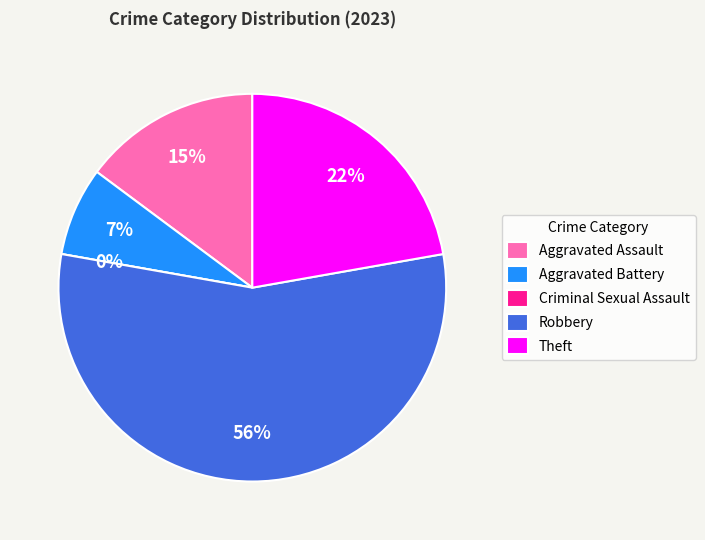

What percentage is the Aggravated Battery slice, to the nearest percent?

7%